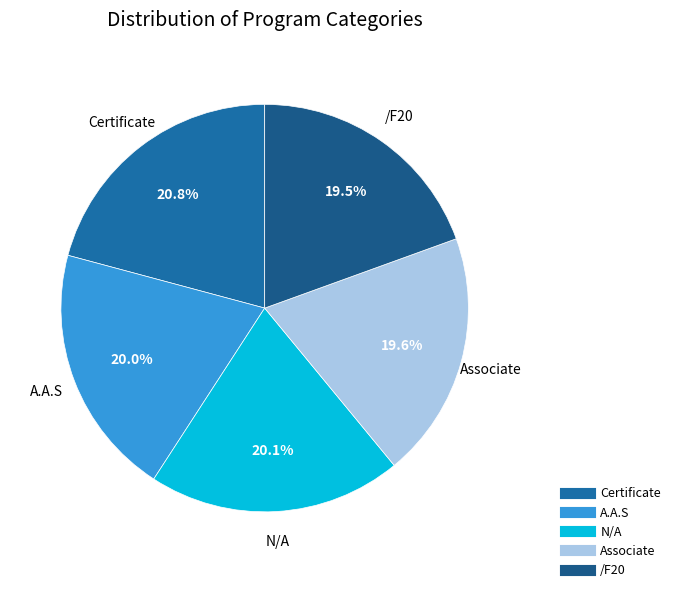

How many slices are in this pie chart?

5